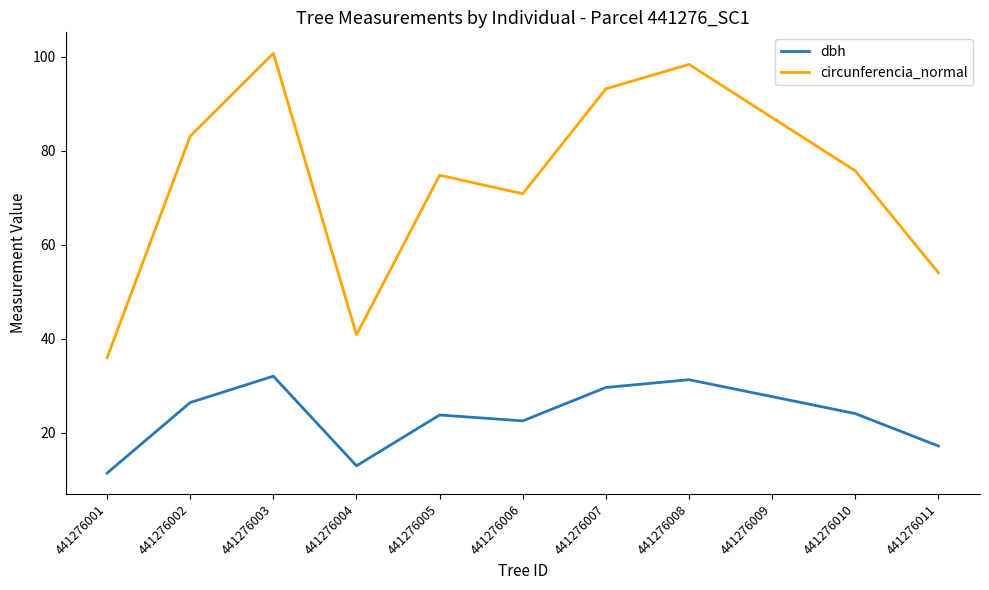

In circunferencia_normal, how many points are higher than both neighbors (excluding endpoints)?

3